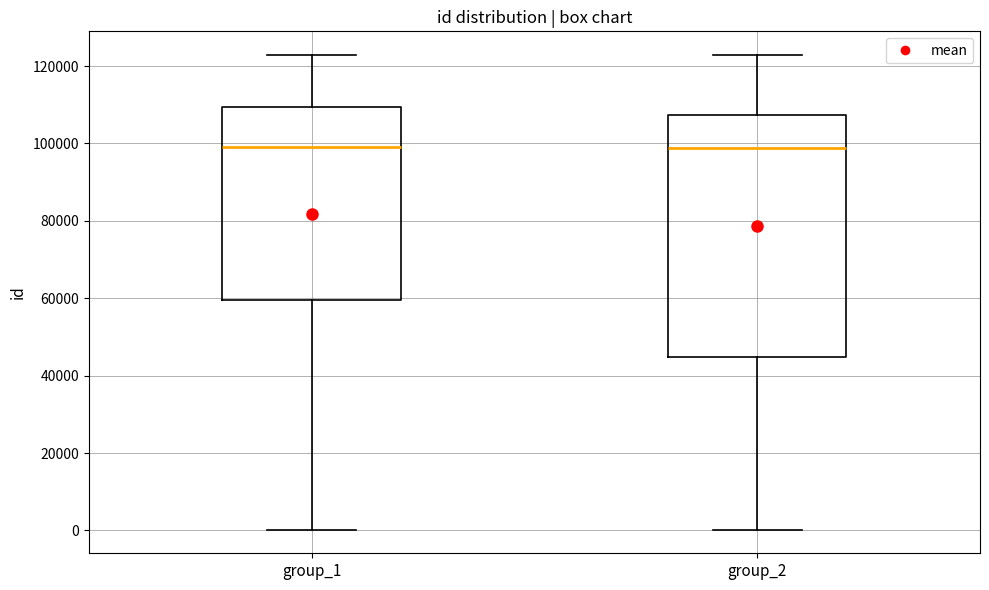

Reading left to right, transcribe this box plot: for each box, give where its median line is, the range the box spans, and where its two whiskers end, as read against the y-axis. The values are not printed on the chart, so give them approximately, as read against the axis.

group_1: median 100000, box 60000 to 110000, whiskers 0 to 122000
group_2: median 98000, box 44000 to 108000, whiskers 0 to 122000